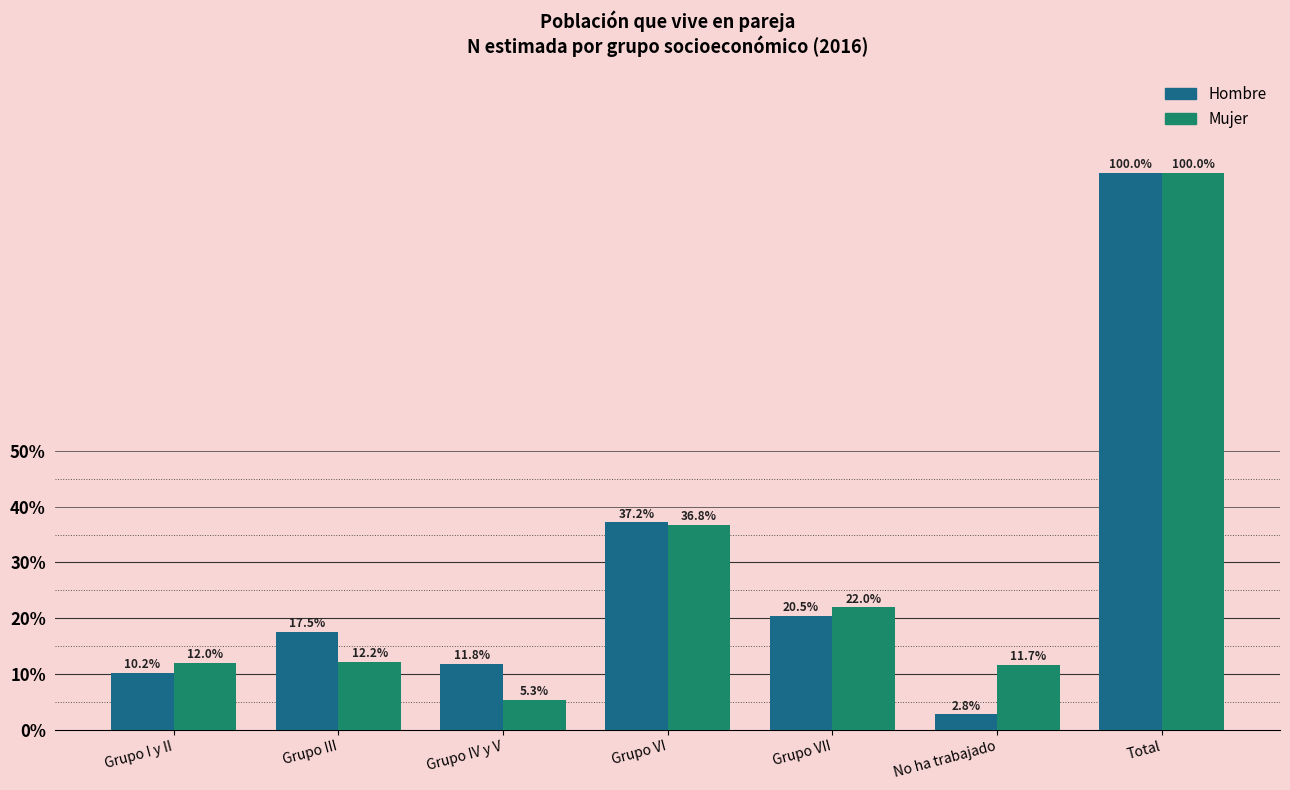

Reading left to right, list all the values displayed in this chart.

Hombre: 10.2	17.5	11.8	37.2	20.5	2.8	100.0
Mujer: 12.0	12.2	5.3	36.8	22.0	11.7	100.0